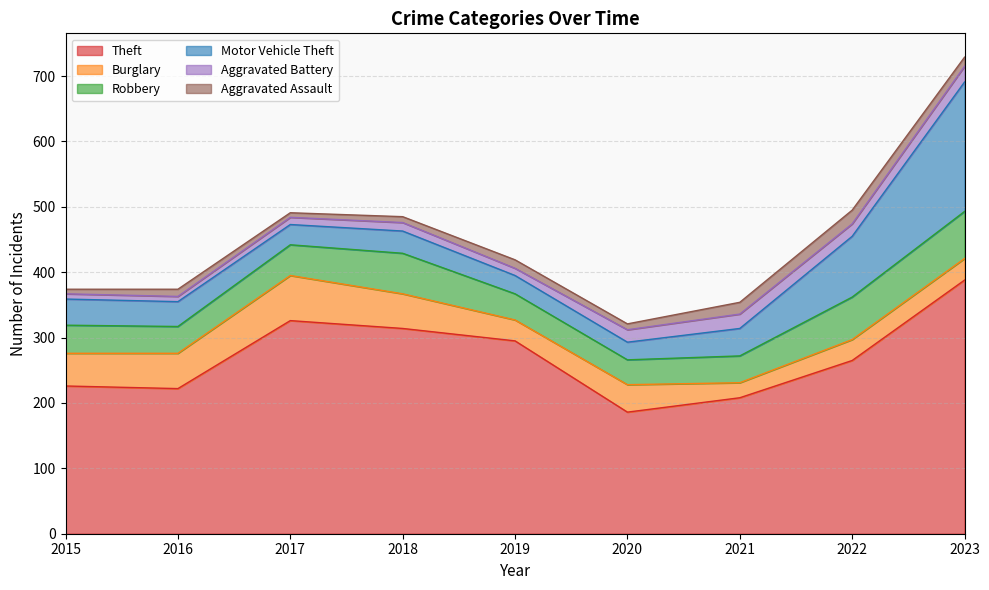

How many Aggravated Battery values are between 11 and 19?

5